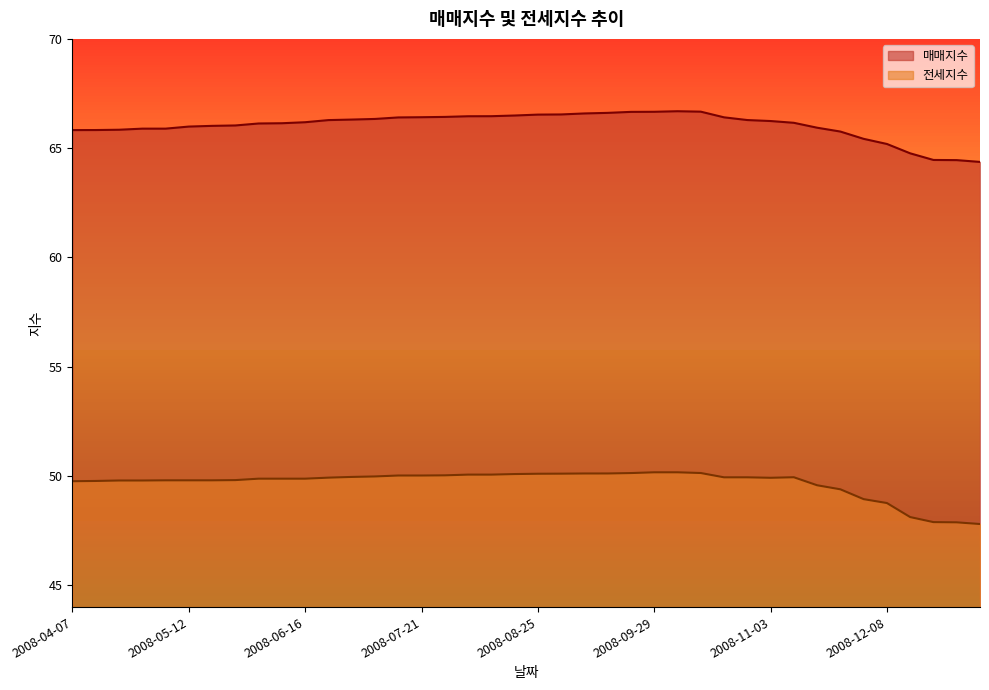

What is the label of the 22nd point from the left?

2008-09-01